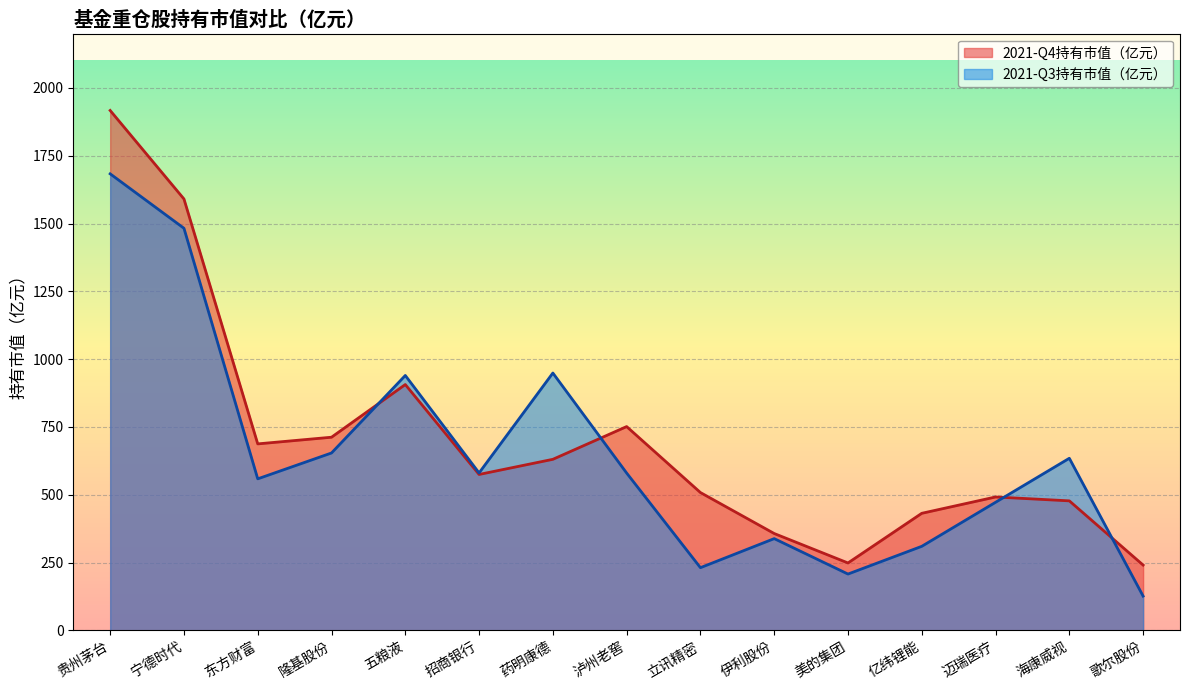

Which series changed the most between 招商银行 and 泸州老窖?

2021-Q4持有市值（亿元）